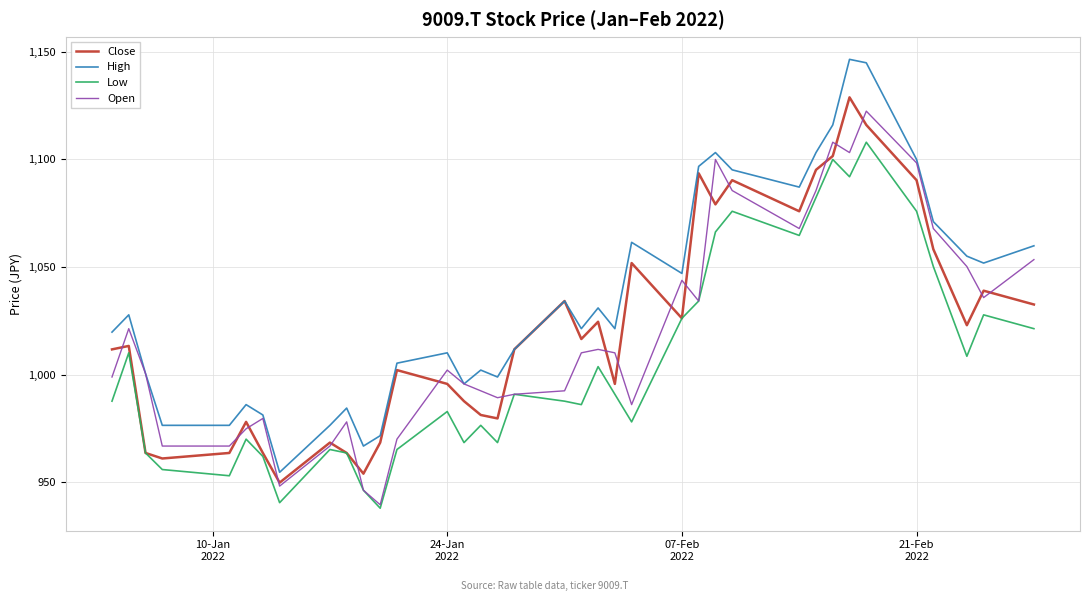

What is the sum of all Low values?

37189.6